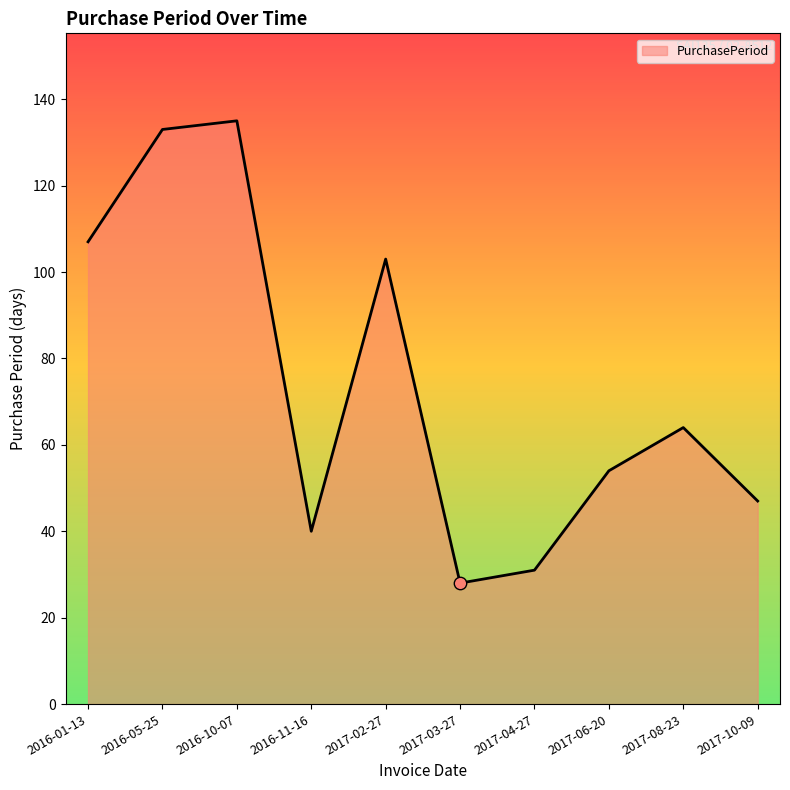

What is the ratio of the value at 2016-11-16 to the value at 2017-03-27?

1.4